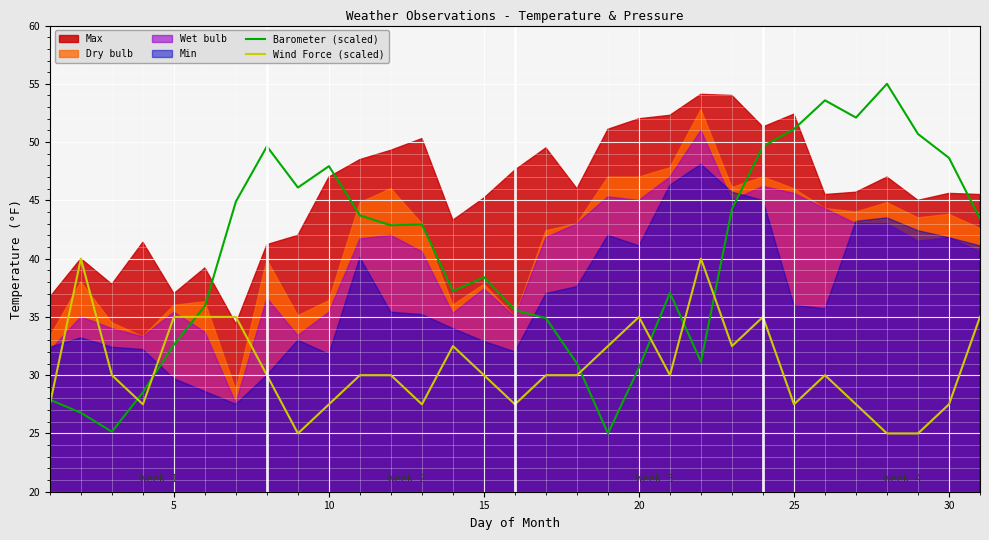

What is the highest value of the Barometer (scaled) series?

55.0